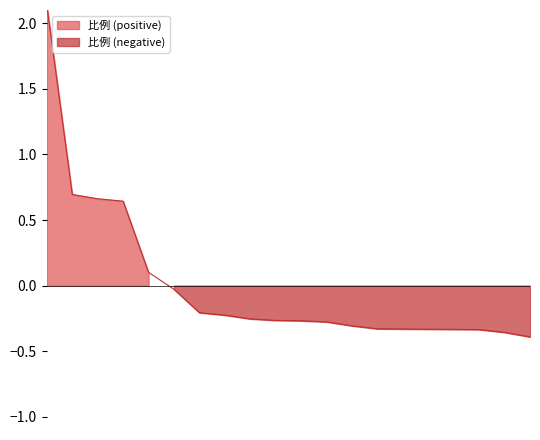

The value at 随州市 is -0.5. True or false?

False